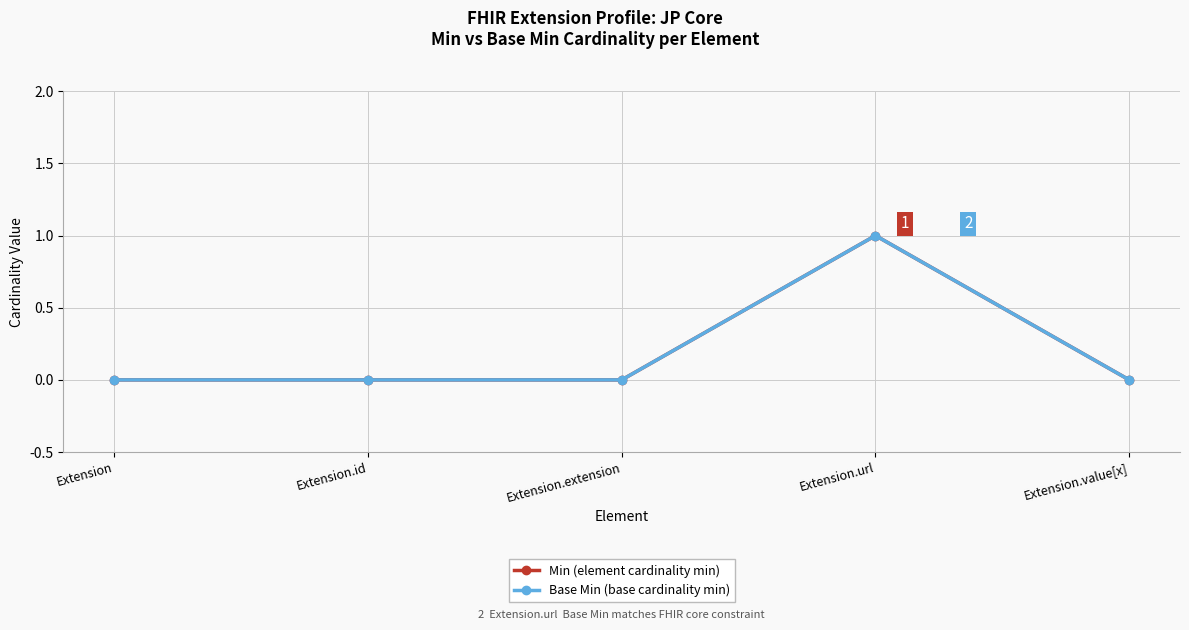

What is the label of the 5th point from the left?

Extension.value[x]